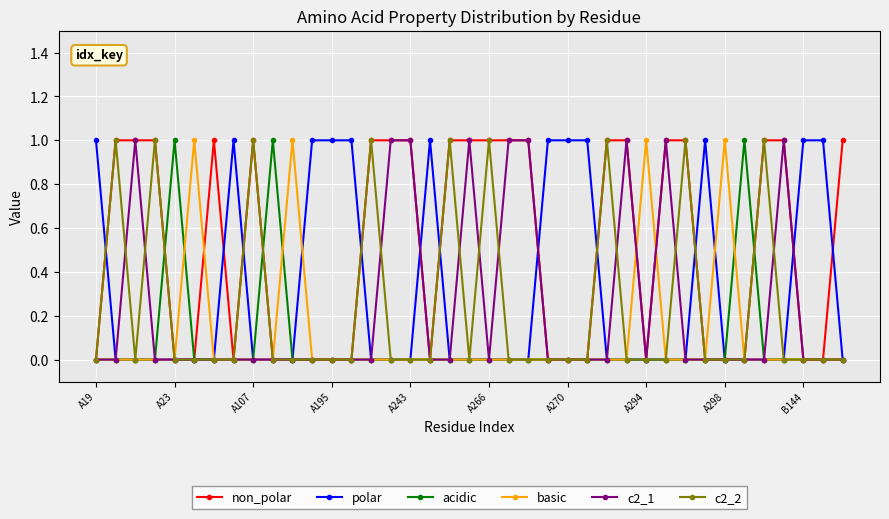

What is the value of the non_polar point at the 4th from the left?

1